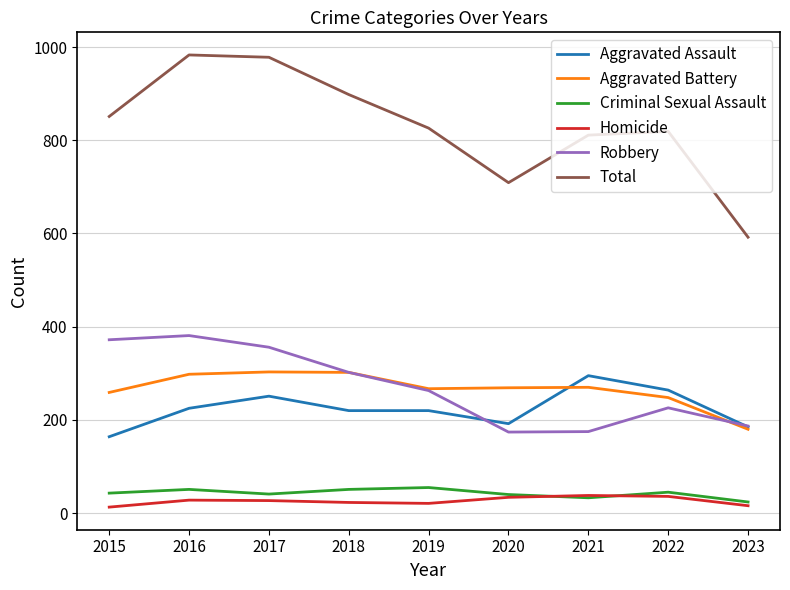

Where do Aggravated Assault and Aggravated Battery first cross each other?

2020 and 2021